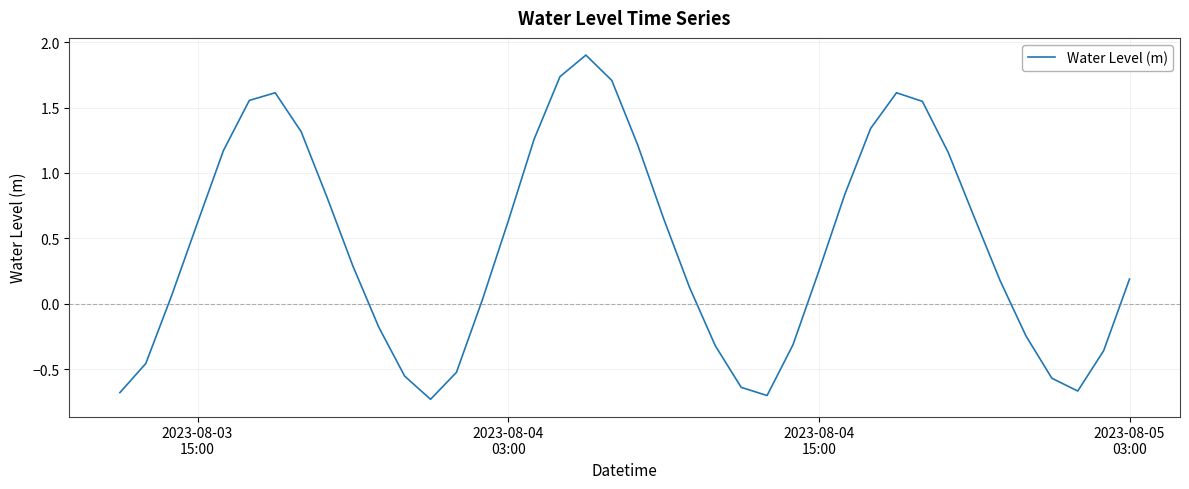

What is the sum of all values?

17.5